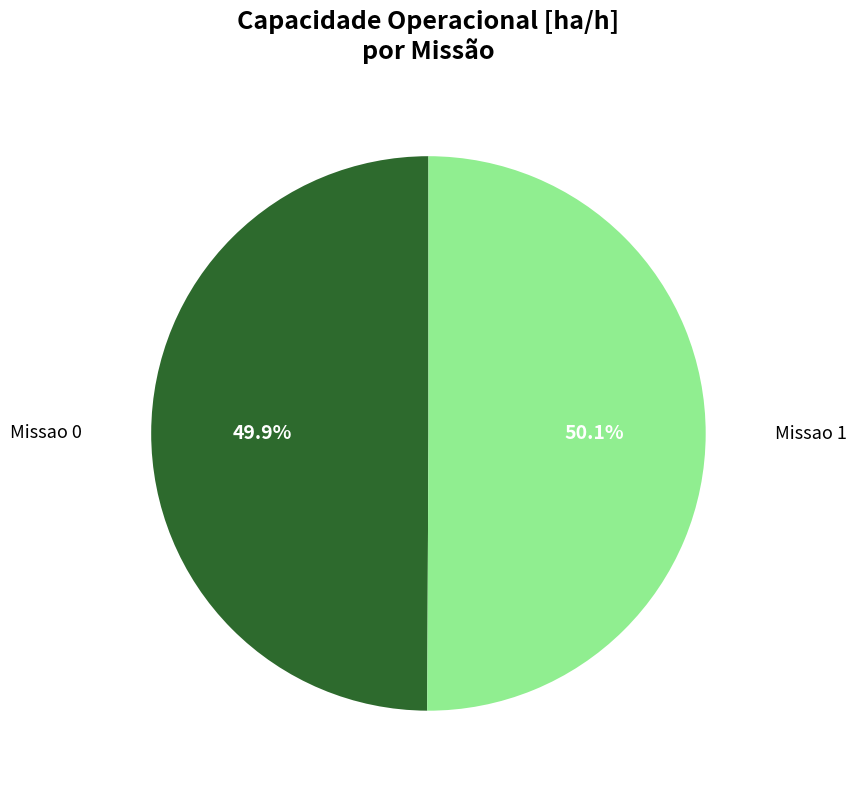

Does any single category account for the majority?

Yes